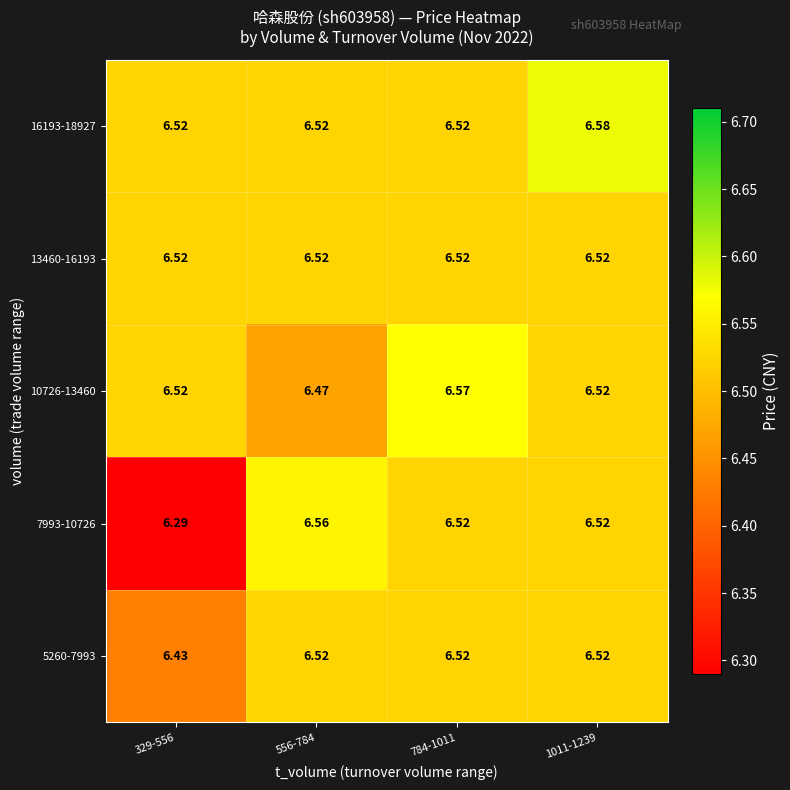

Is the value of 13460-16193 at 1011-1239 greater than the value of 5260-7993 at 329-556?

Yes